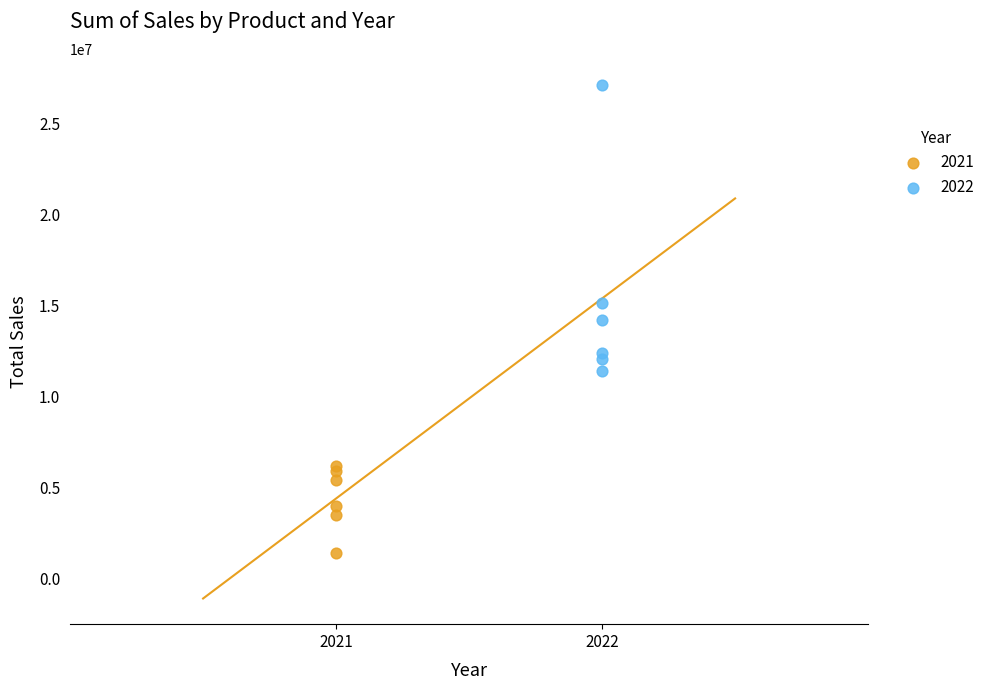

Which series reaches the minimum Y coordinate?

2021